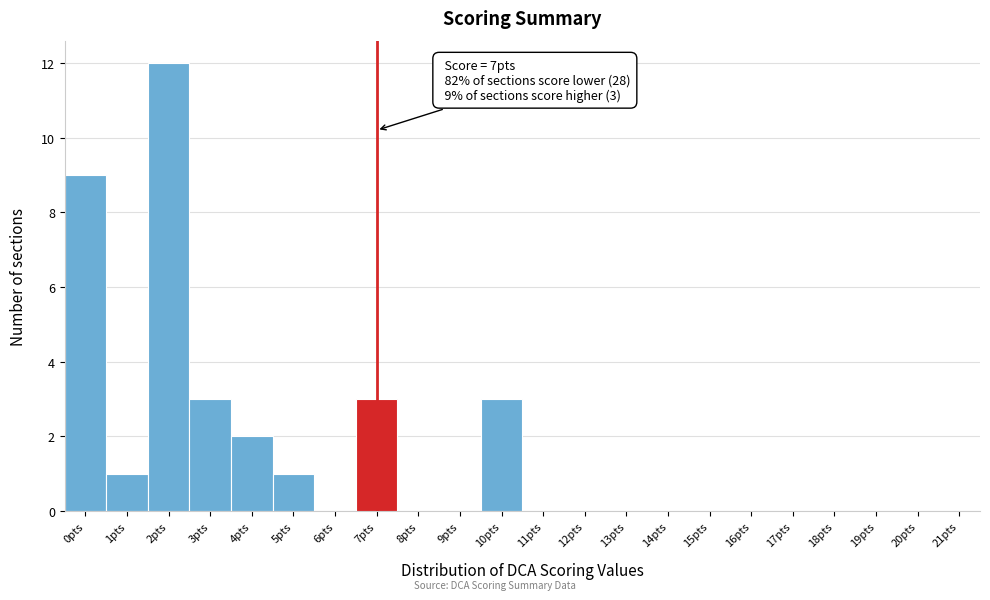

Which range on the x-axis has the tallest bar?

1.5 to 2.5